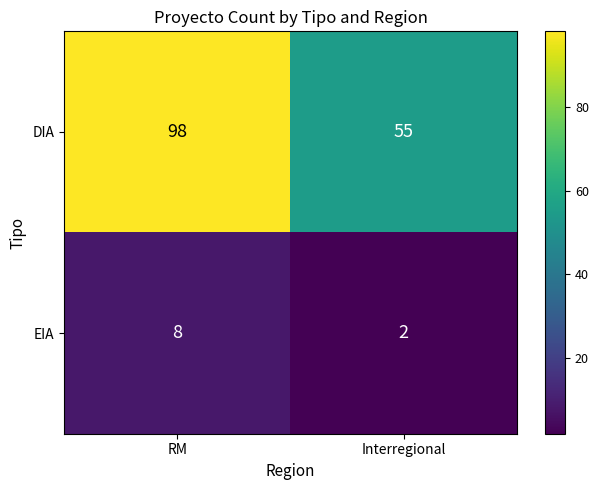

The EIA series shows 3 at Interregional. True or false?

False